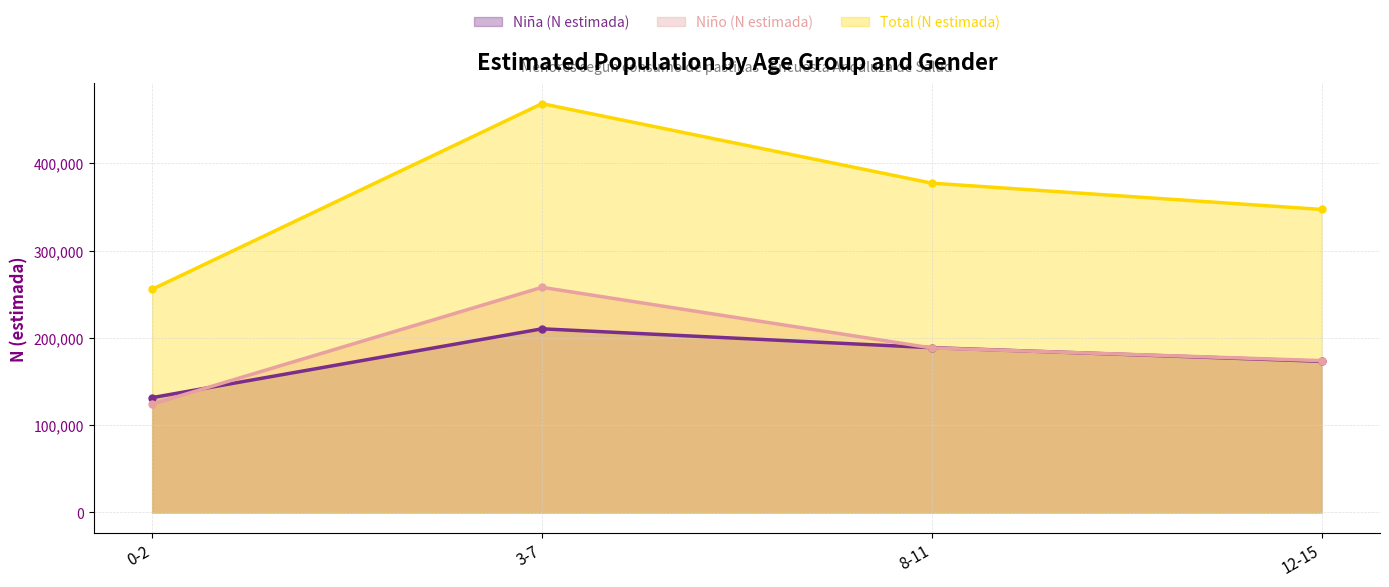

What is the maximum value shown in the chart?

468578